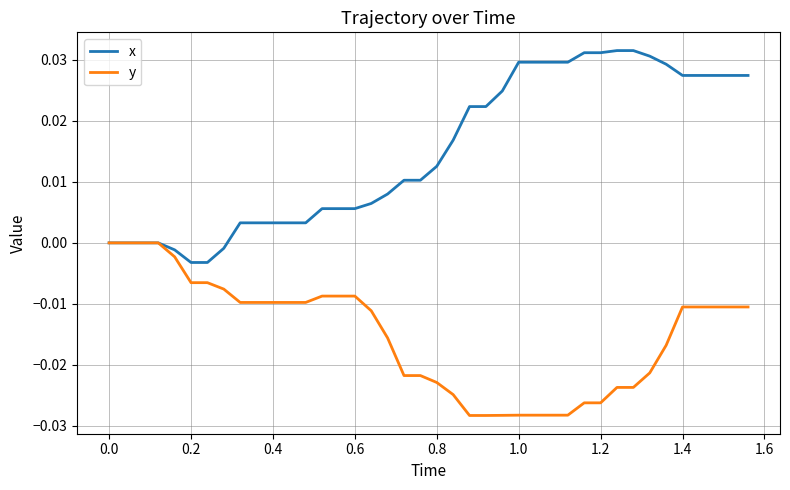

Which series has the largest range (max minus min)?

x